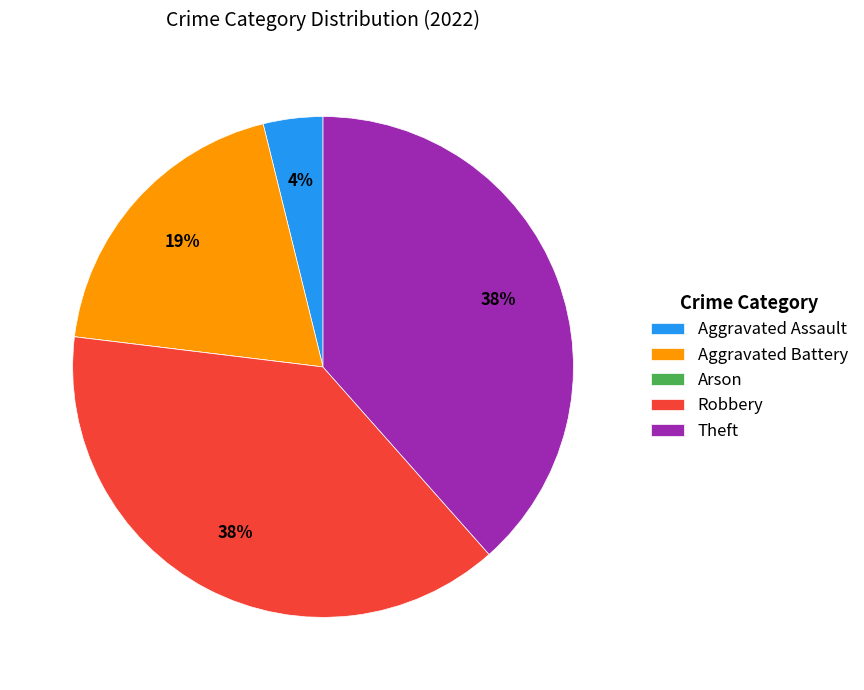

Combined, do Theft and Aggravated Assault account for over 50%?

No